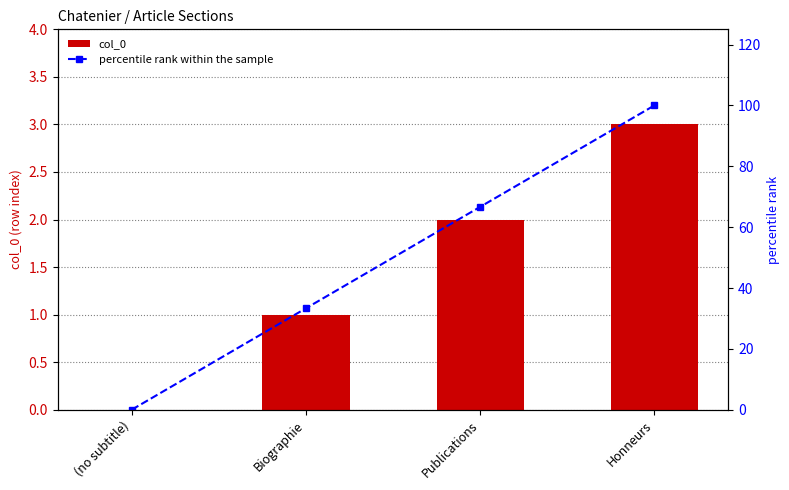

Is the value of percentile rank within the sample at Honneurs greater than the value of col_0 at Publications?

Yes